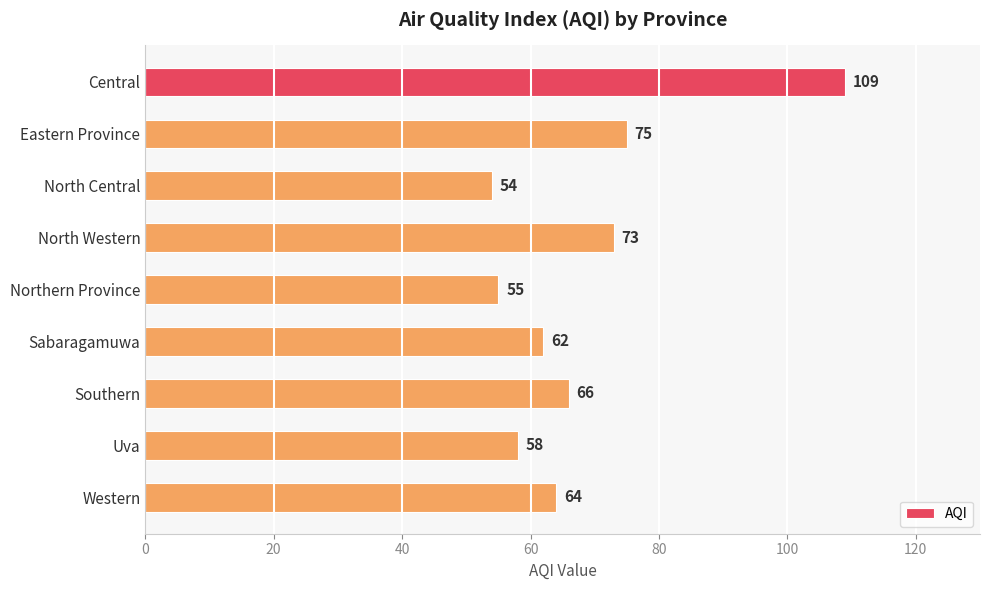

What is the ratio of the value at Central to the value at North Central?

2.0